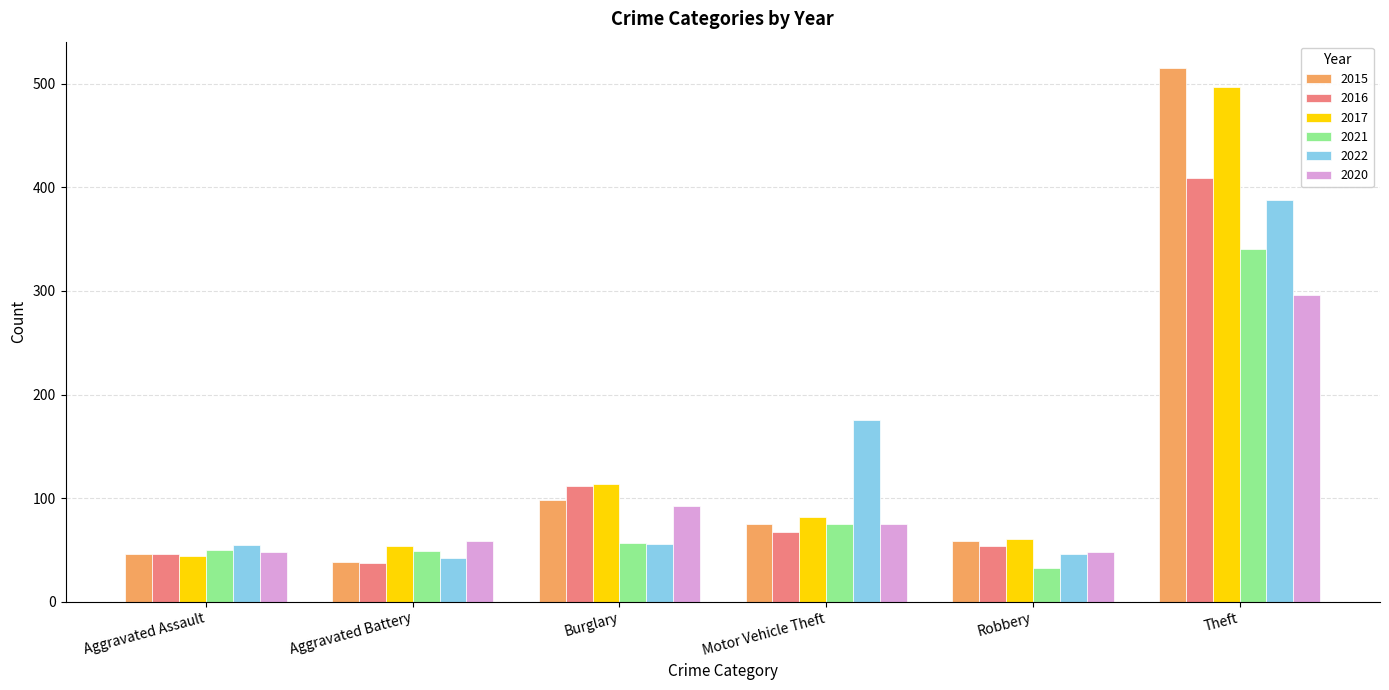

What are all the series names shown in the legend?

2015, 2016, 2017, 2021, 2022, 2020